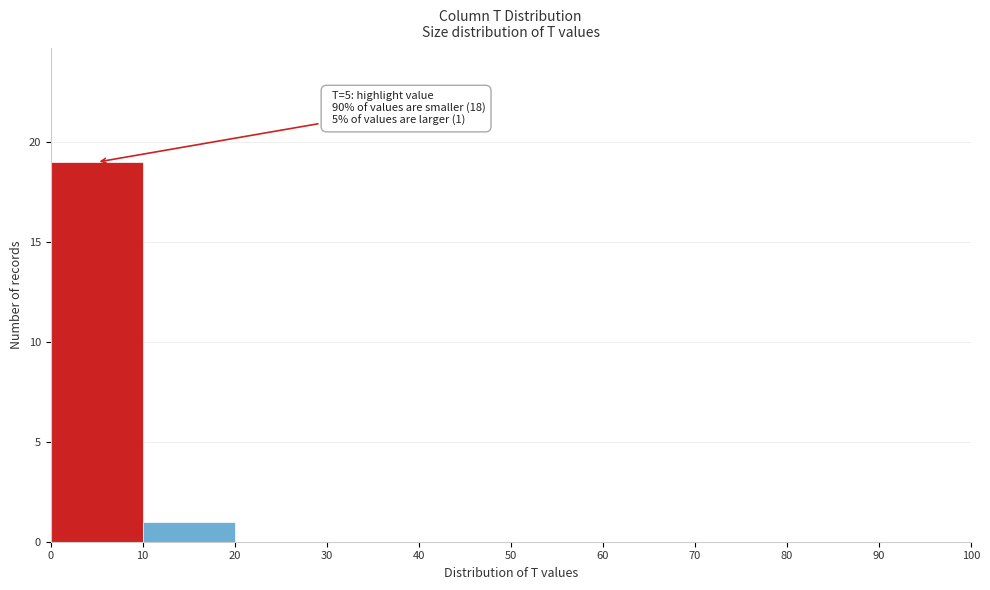

Which range on the x-axis has the tallest bar?

0 to 10